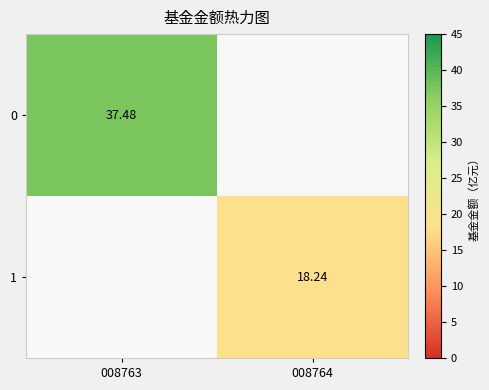

Is the value of 0 at 008763 greater than the value of 1 at 008764?

Yes